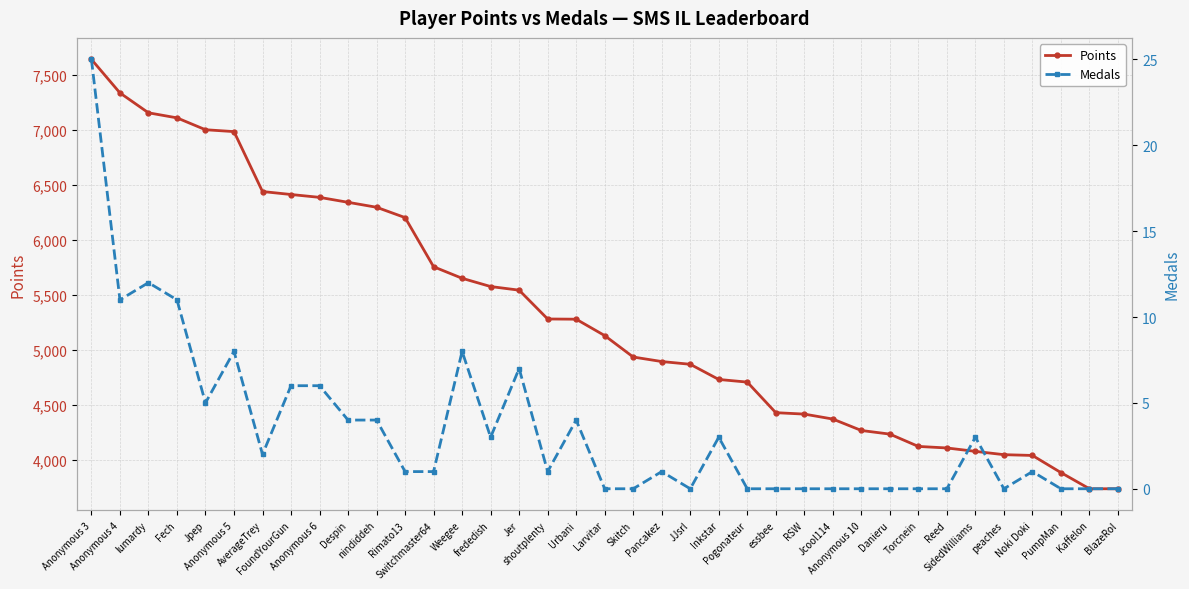

Between nindiddeh and RSW, which is larger?

nindiddeh